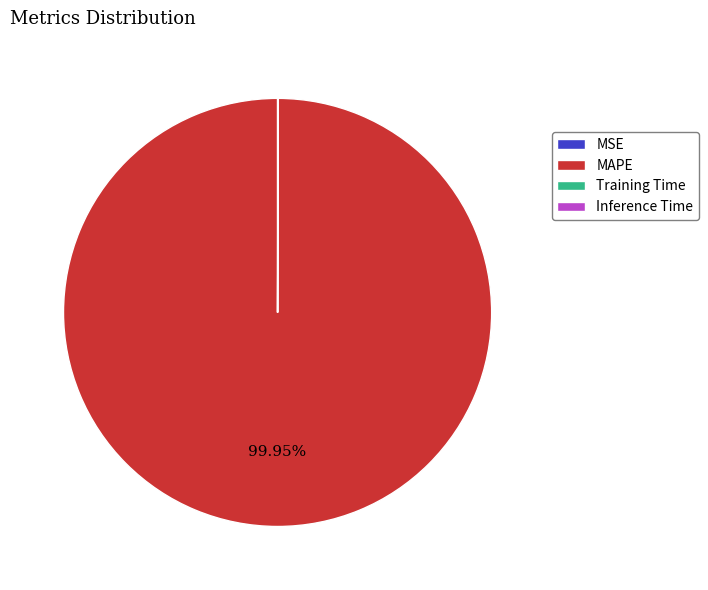

What is the largest slice in the pie chart?

MAPE